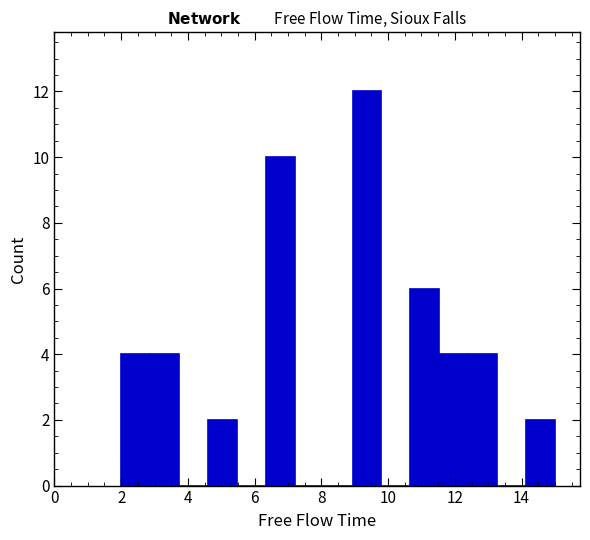

Reading left to right, transcribe this chart: for each bar, give the range it covers on the x-axis and its height. Neither the bar edges nor the heights are printed on the chart, so give them approximately, as read against the axes.

2.0 to 2.8: 4
2.8 to 3.8: 4
3.8 to 4.6: 0
4.6 to 5.4: 2
5.4 to 6.4: 0
6.4 to 7.2: 10
7.2 to 8.0: 0
8.0 to 9.0: 0
9.0 to 9.8: 12
9.8 to 10.6: 0
10.6 to 11.6: 6
11.6 to 12.4: 4
12.4 to 13.2: 4
13.2 to 14.2: 0
14.2 to 15.0: 2